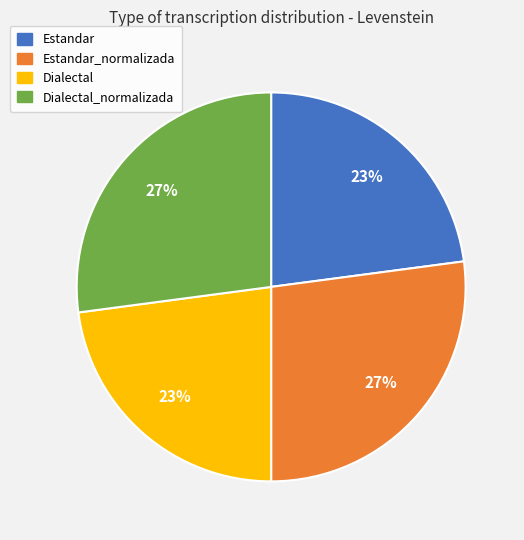

How many slices are in this pie chart?

4